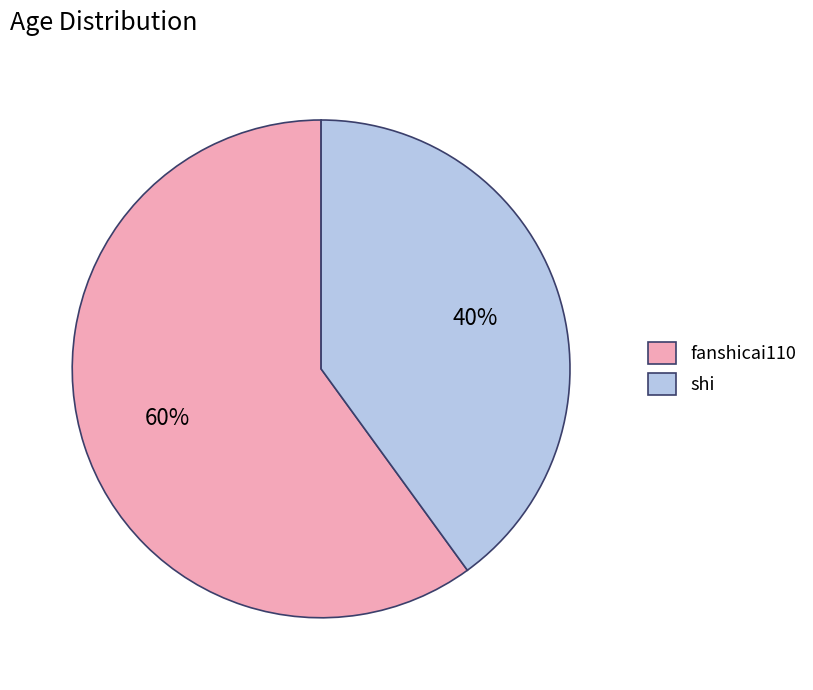

Which category accounts for the majority?

fanshicai110